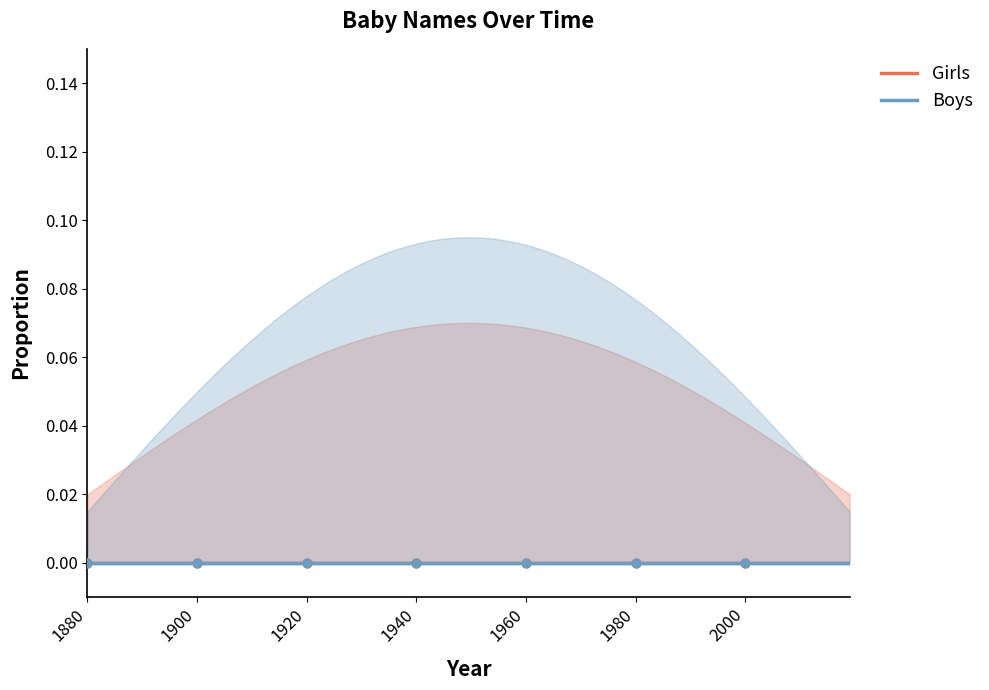

Is the value of Girls at 1950 greater than the value of Boys at 1970?

No